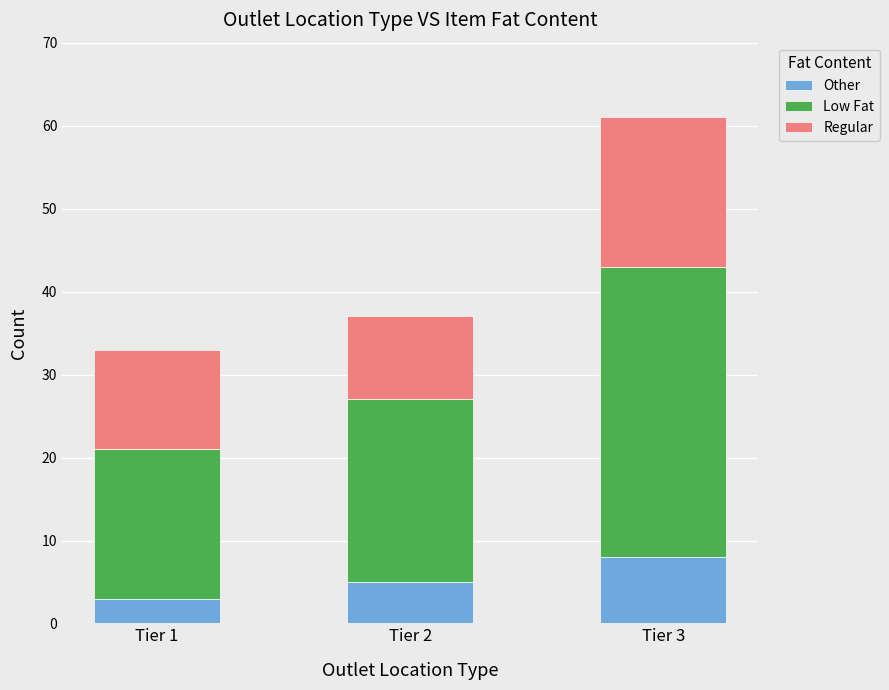

Count the Other values in the range 3 to 8.

3